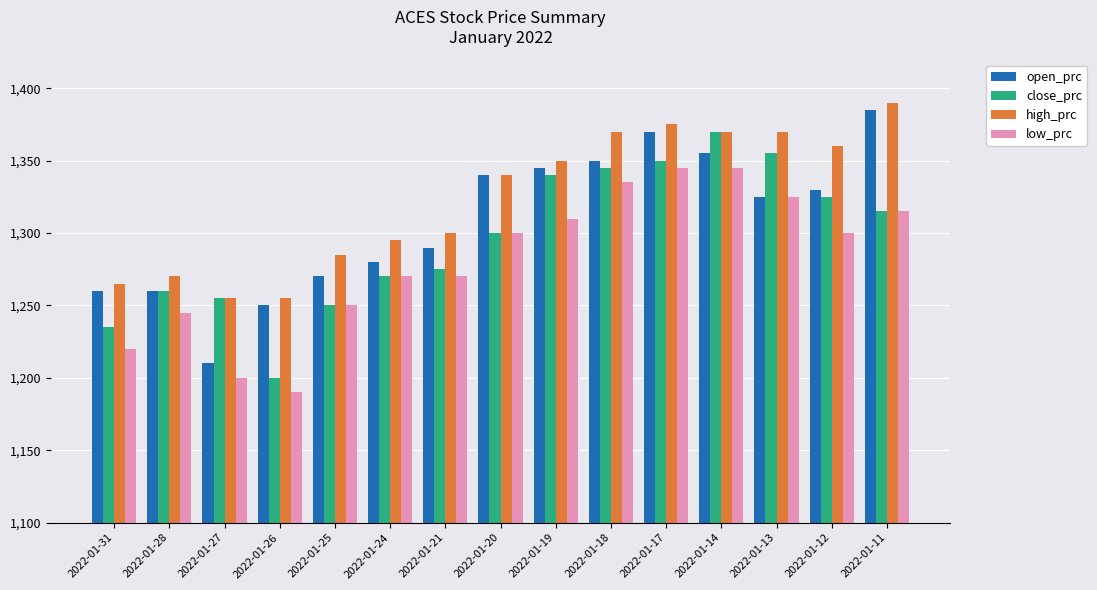

Is the value of low_prc at 2022-01-28 greater than the value of open_prc at 2022-01-11?

No